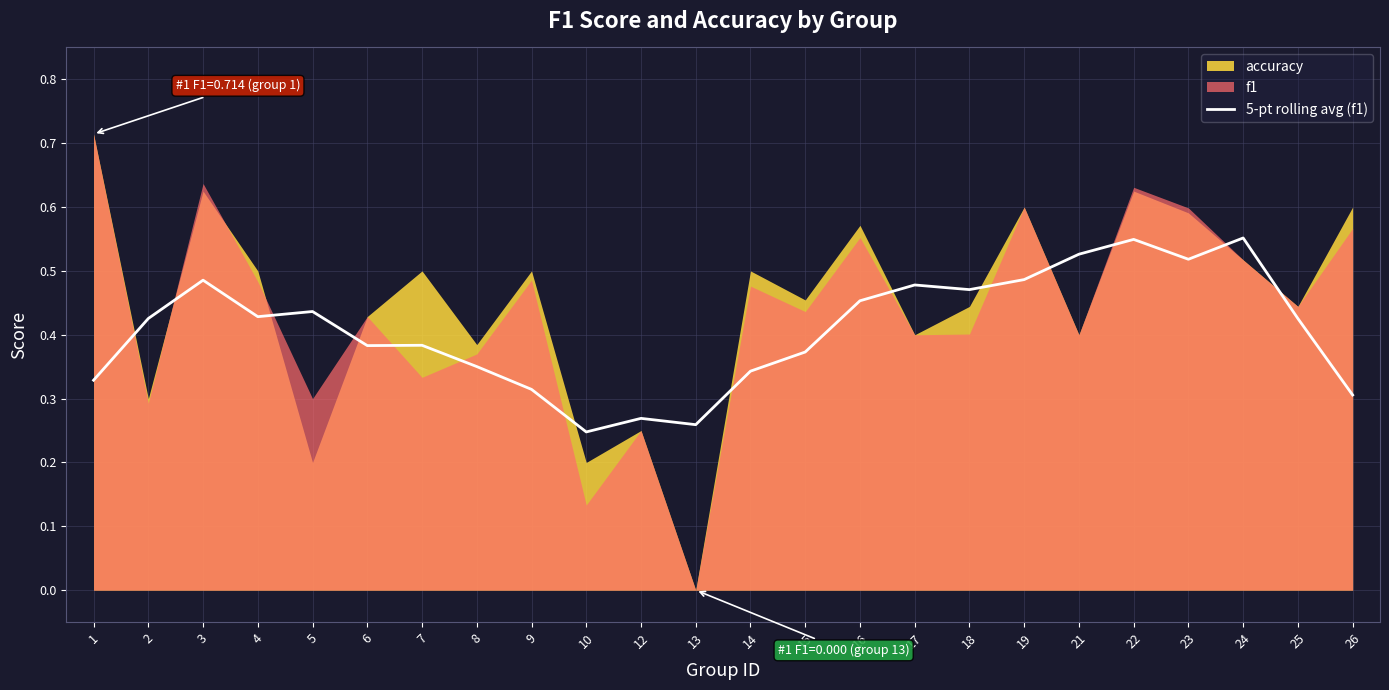

How many lines are shown in the chart?

1